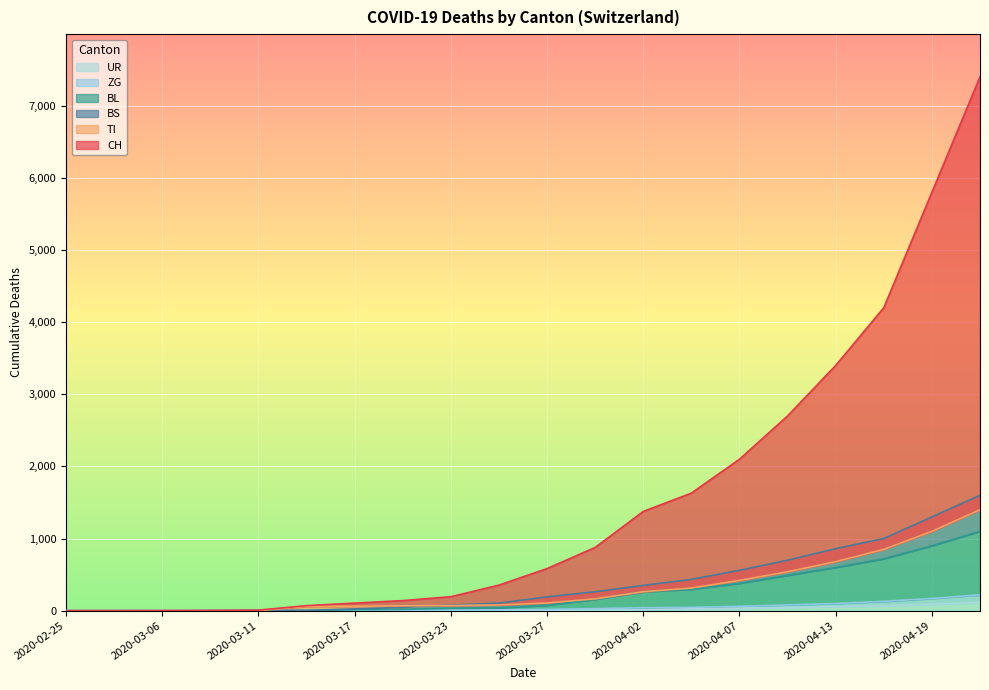

Reading left to right, extract all data points from this chart.

CH: 0	0	1	3	8	70	105	140	194	355	584	877	1376	1630	2100	2700	3400	4200	5800	7400
TI: 0	0	0	0	0	61	62	67	71	80	107	165	263	314	420	540	680	850	1100	1400
BL: 0	0	0	1	2	2	13	18	35	40	76	158	262	298	380	490	600	720	900	1100
BS: 0	0	0	0	4	4	25	46	78	105	191	263	350	434	560	700	860	1000	1300	1600
ZG: 0	0	0	0	0	0	1	5	5	12	18	29	41	46	60	80	100	130	170	220
UR: 0	0	0	0	0	0	0	0	1	1	3	9	13	26	35	45	58	70	90	115